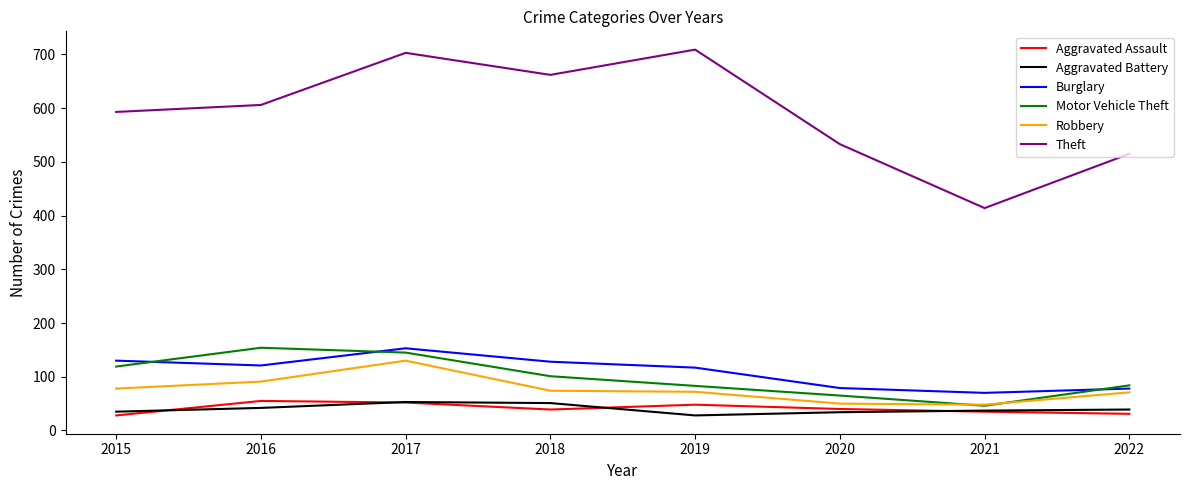

What is the difference between the highest and lowest values at 2022?

484